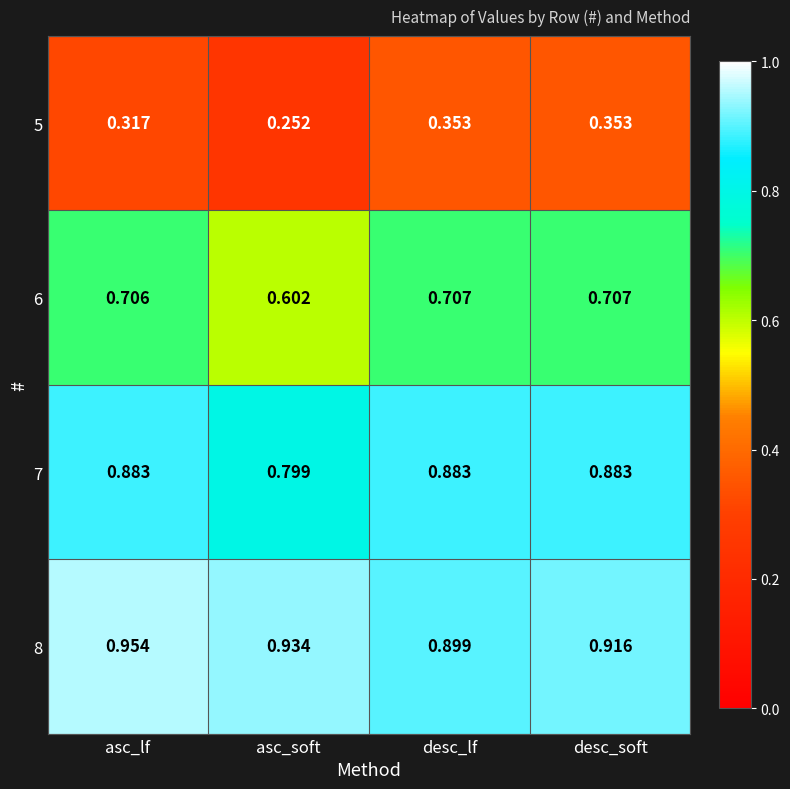

Where is 5 nearest to the value 0?

asc_soft